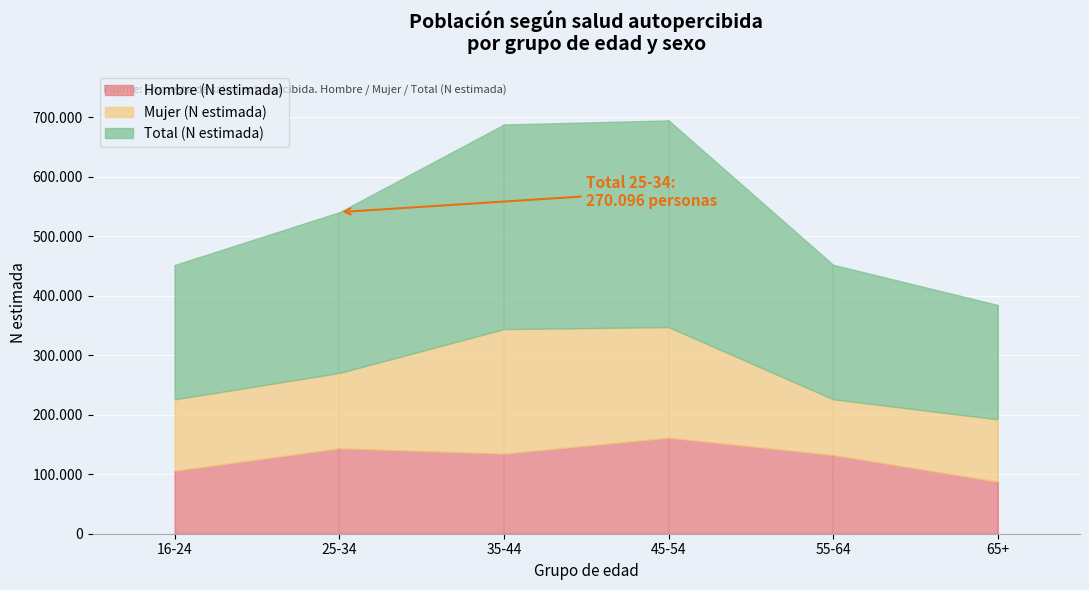

Reading left to right, extract all data points from this chart.

Hombre (N estimada): 16-24=105717	25-34=143392	35-44=134363	45-54=161219	55-64=132073	65+=87321
Mujer (N estimada): 16-24=120084	25-34=126704	35-44=209368	45-54=185934	55-64=93816	65+=104820
Total (N estimada): 16-24=225801	25-34=270096	35-44=343731	45-54=347153	55-64=225889	65+=192141